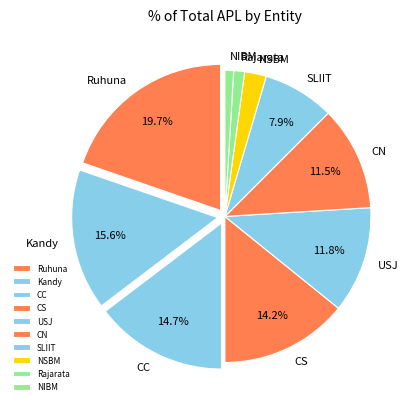

To the nearest percent, what is the difference between the largest and smallest slice percentages?

19%